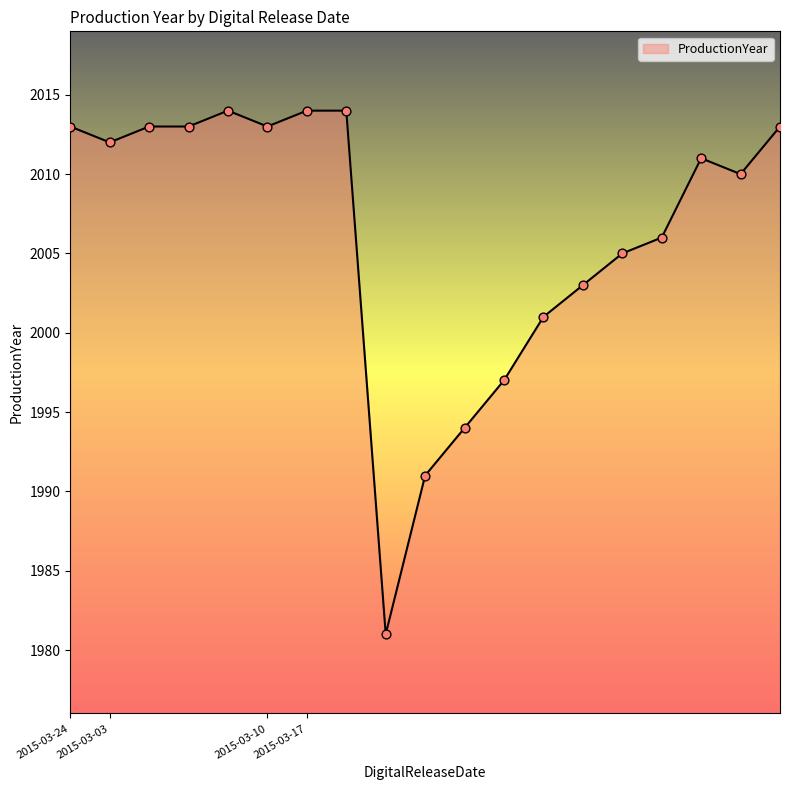

What is the smallest value displayed?

1981